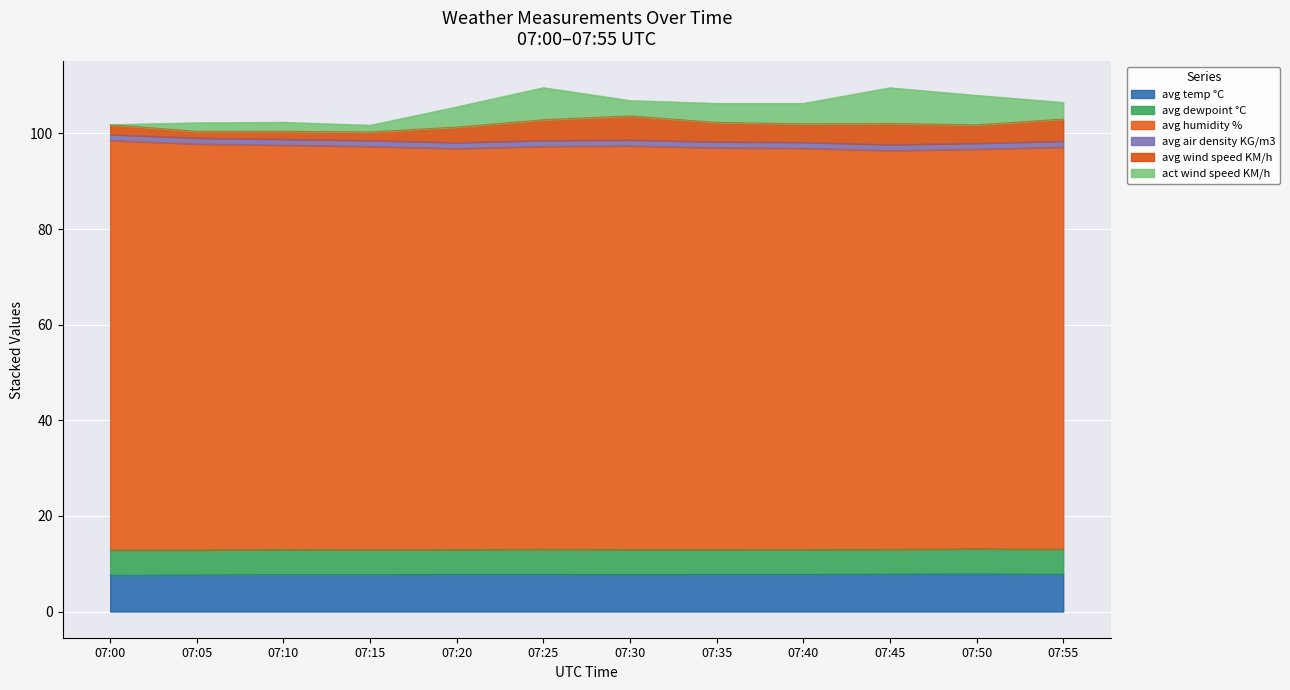

Does the chart display data point markers on the line(s)?

No